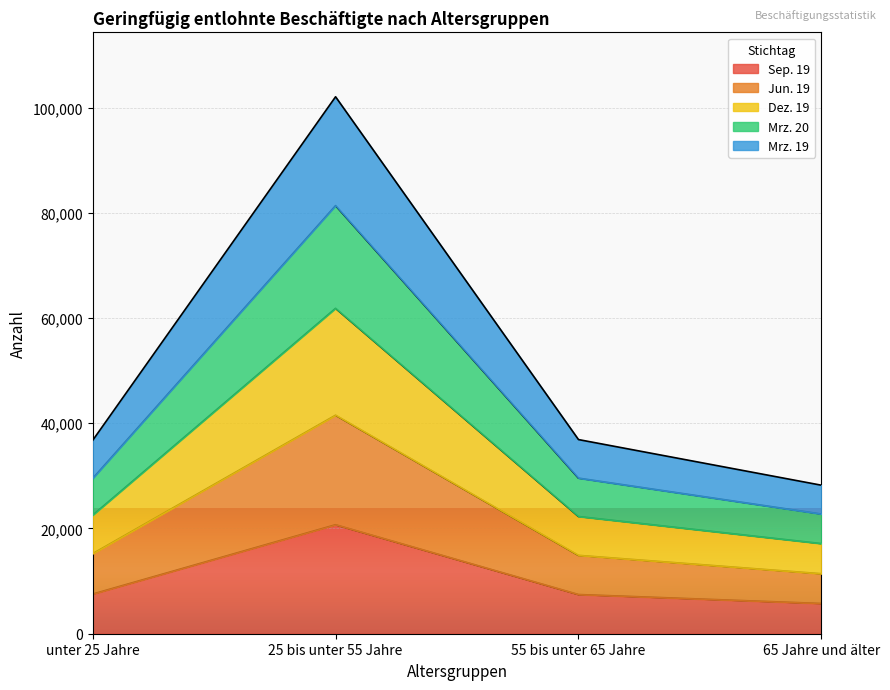

True or false: Sep. 19 has more than 1 interior local peaks.

False